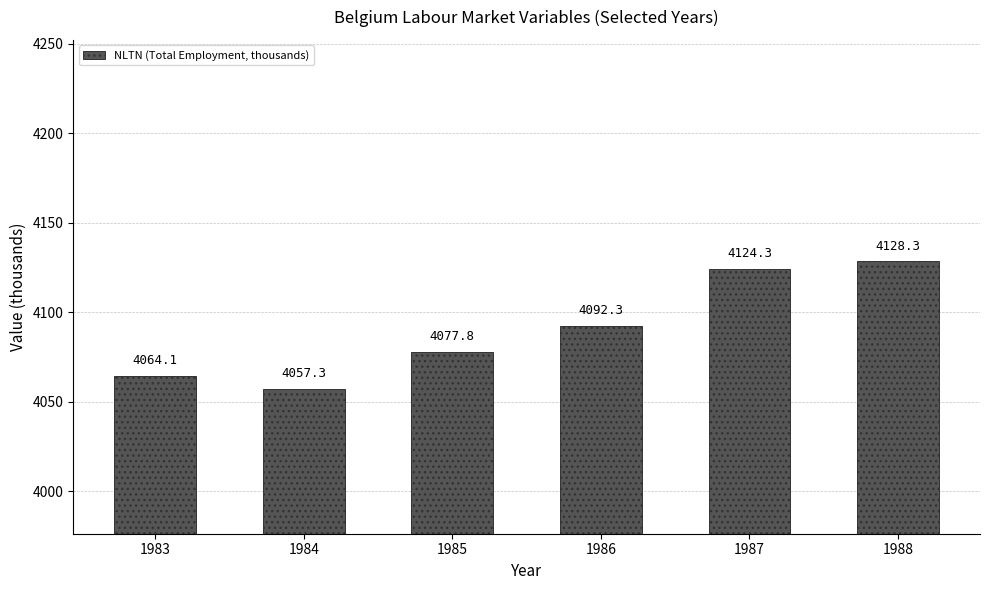

What is the ratio of the value at 1984 to the value at 1985?

1.0